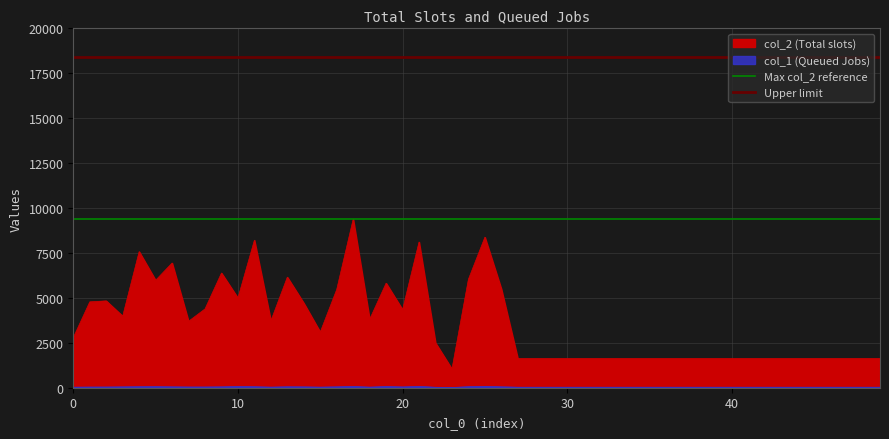

What is the average value of the Max col_2 reference series?

9382